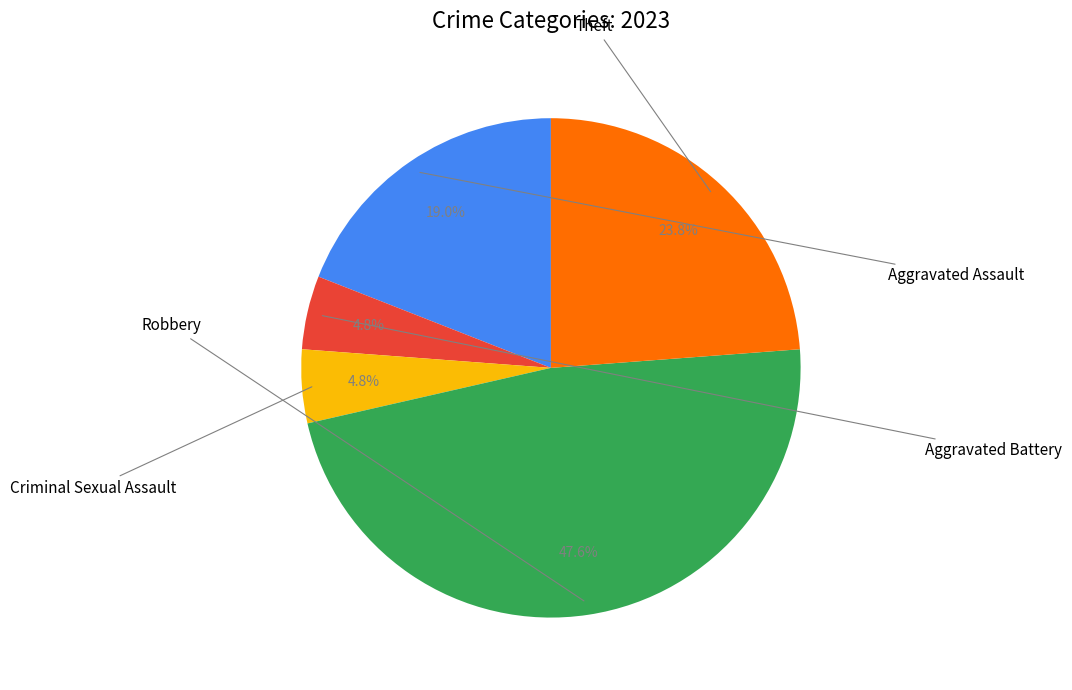

What percentage do Robbery and Aggravated Assault together represent?

66.7%